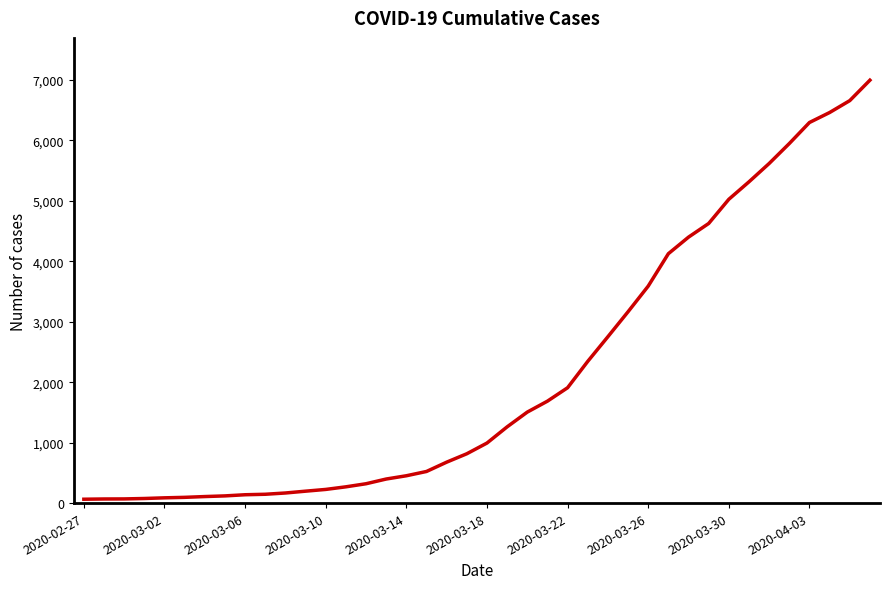

What is the difference between the maximum and minimum values?

6931